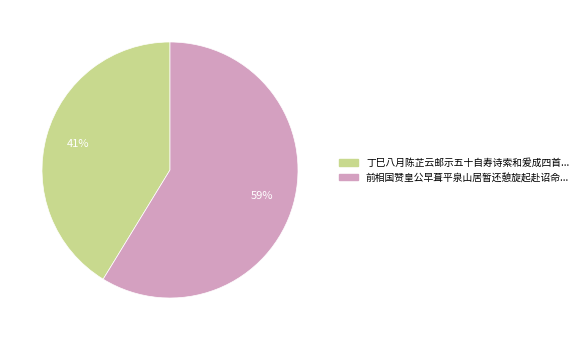

Is there any slice that represents more than half of the pie?

Yes